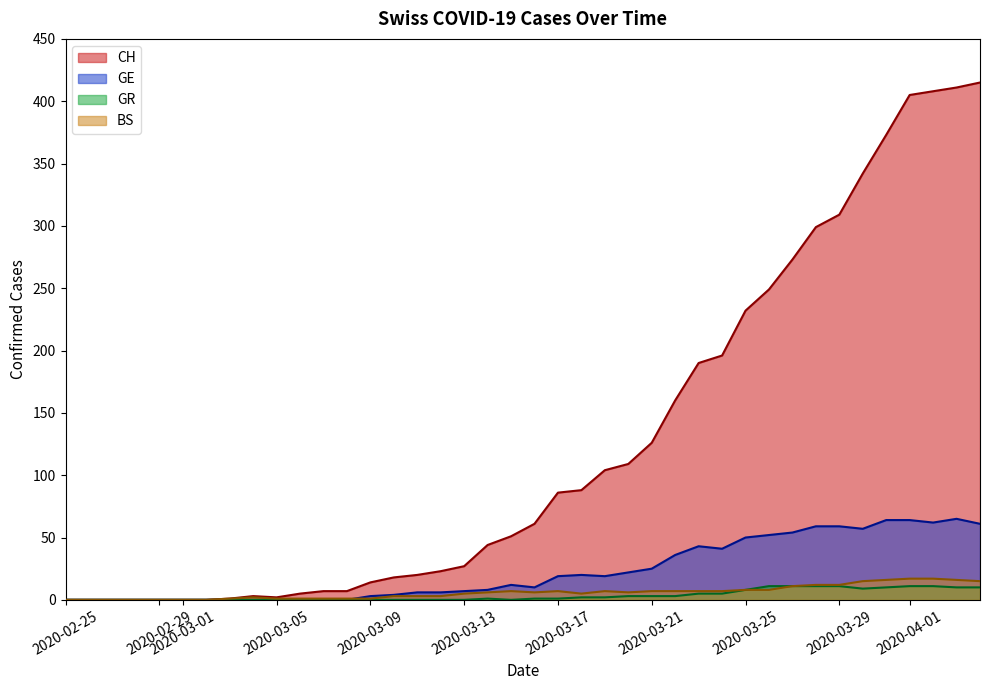

True or false: GR has a value of 0 at 2020-03-13.

True